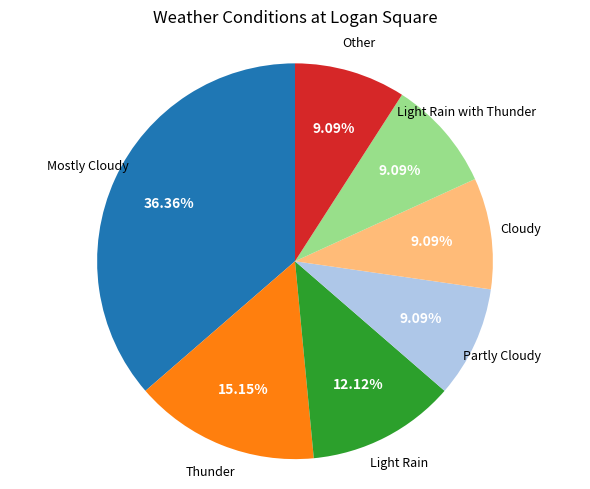

Is there any slice that represents more than half of the pie?

No